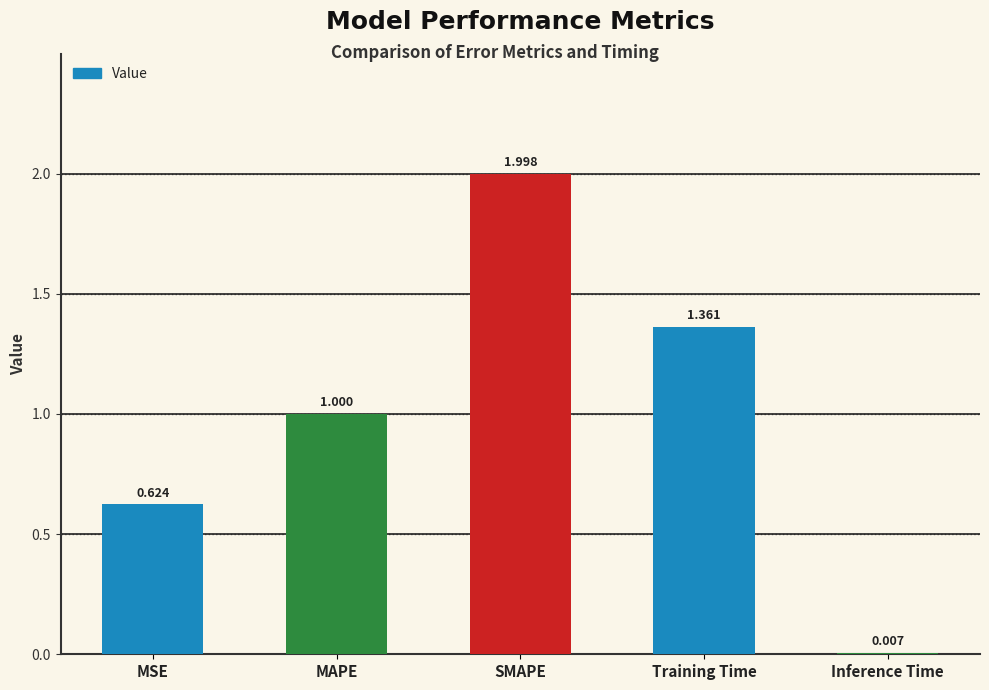

The value at Training Time is 2.2. True or false?

False